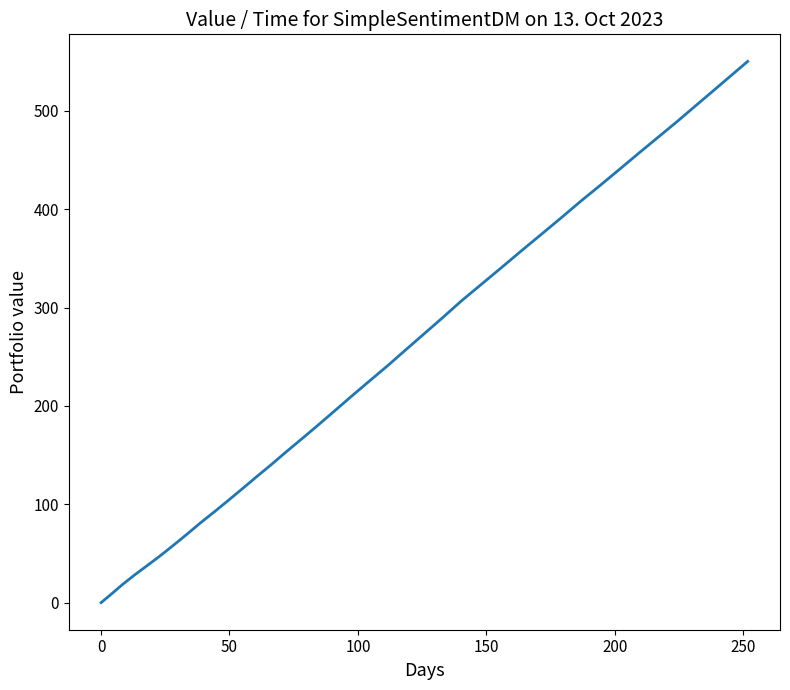

Count the number of values greater than 241.

20